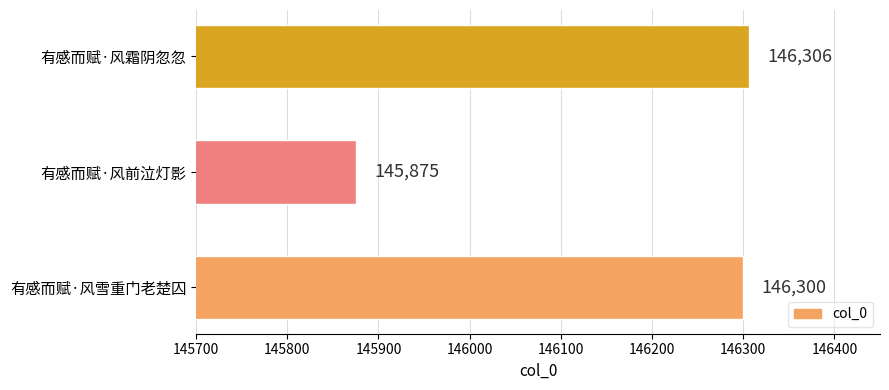

Which label corresponds to the smallest value in the chart?

有感而赋·风前泣灯影